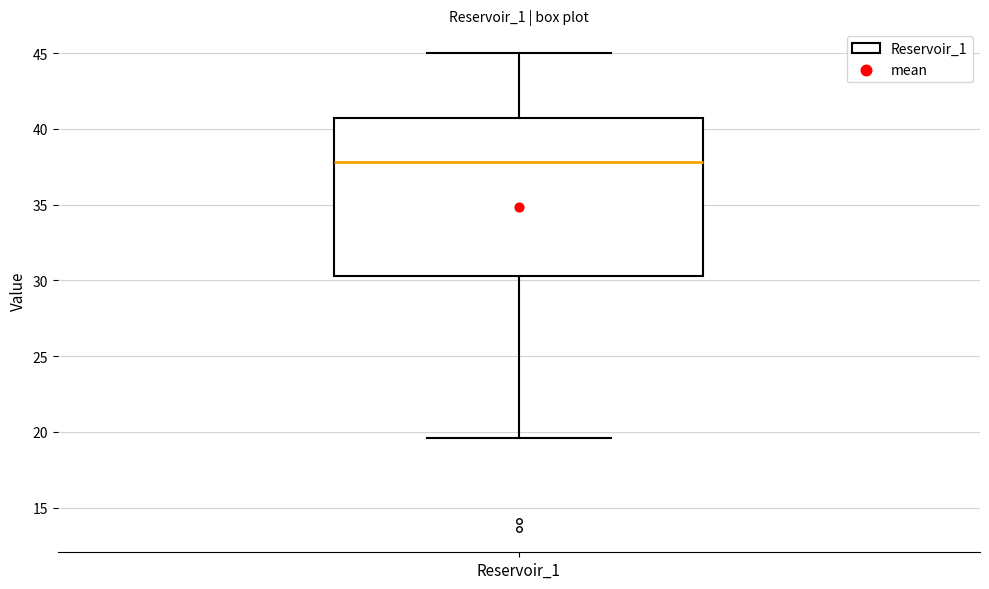

Transcribe this box plot: give where the median line is, the range the box spans, and where the two whiskers end, as read against the y-axis. The values are not printed on the chart, so give them approximately, as read against the axis.

median 38.0, box 30.5 to 40.5, whiskers 19.5 to 45.0